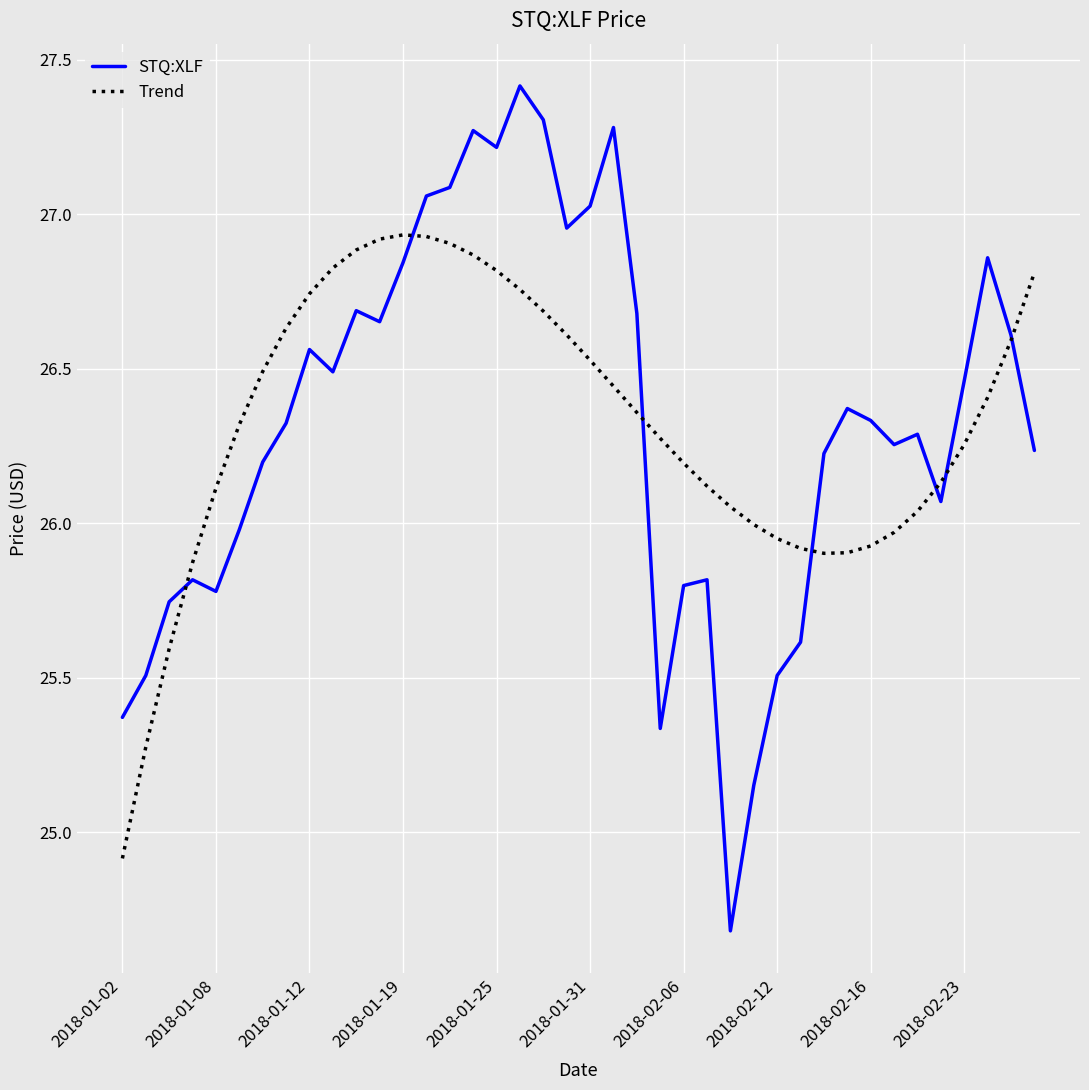

After their last crossing, which series has the higher values: STQ:XLF or Trend?

Trend